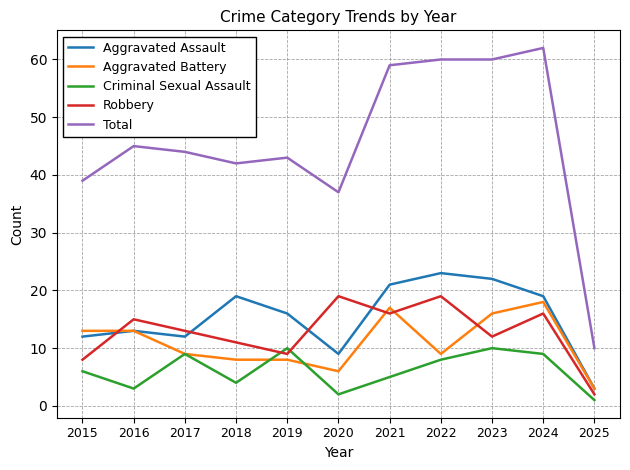

What is the total value across all series at 2021?

118